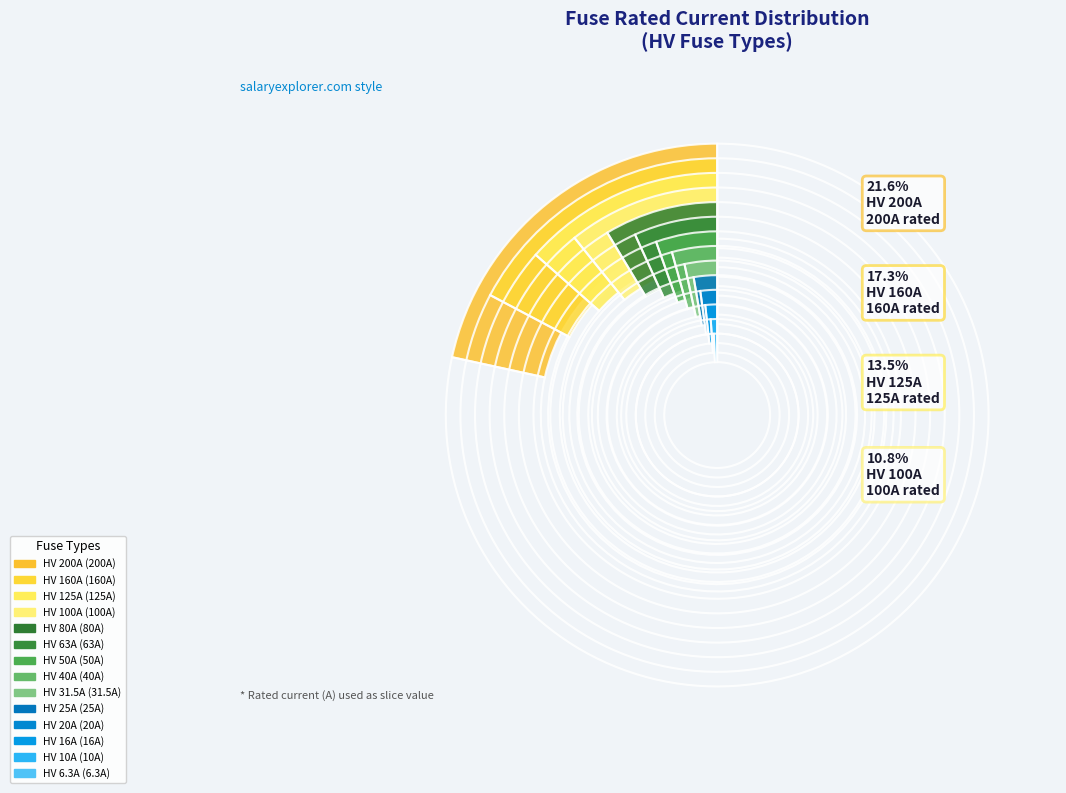

To the nearest percent, what is the combined percentage of HV 63A and HV 25A?

9%